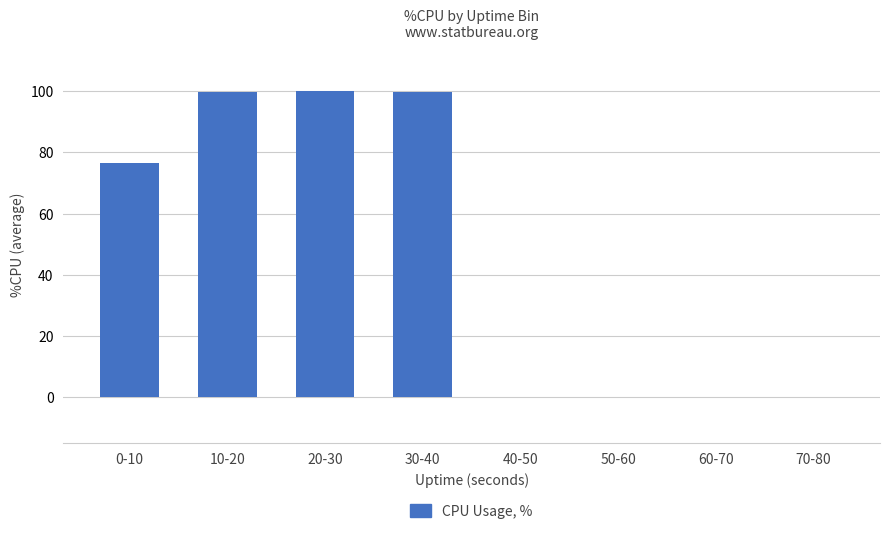

What is the sum of all values?

376.1